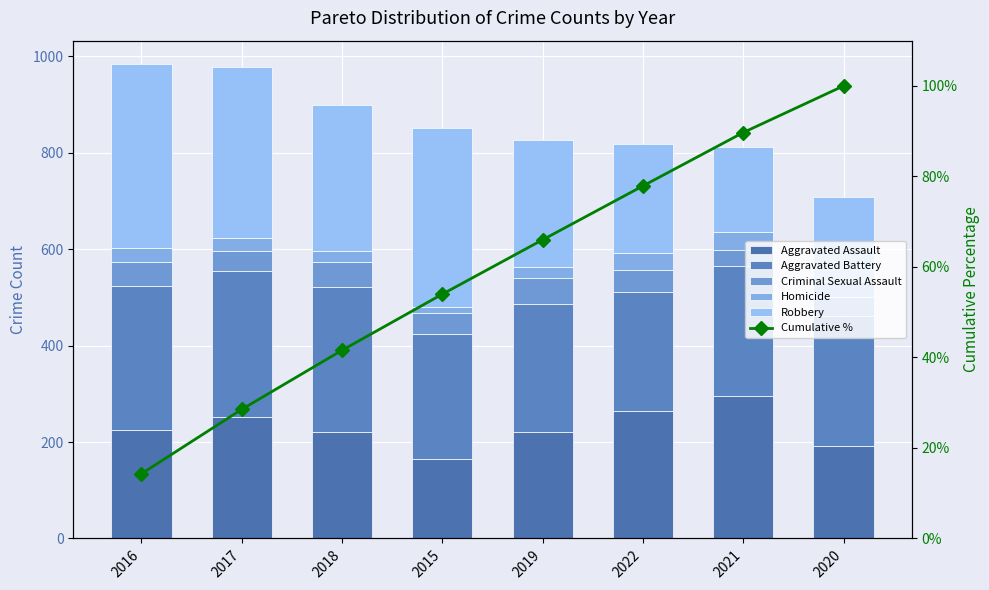

What is the label of the 8th bar from the right?

2016